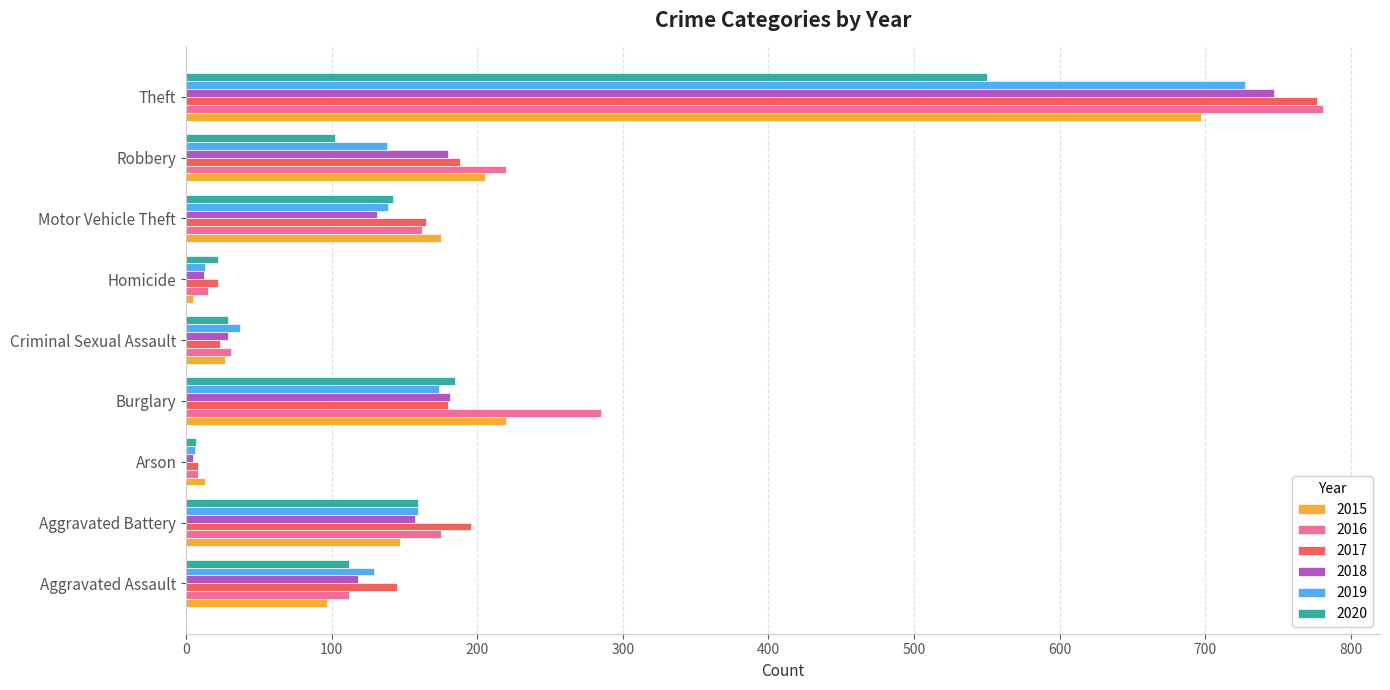

How many categories are shown in the chart?

9